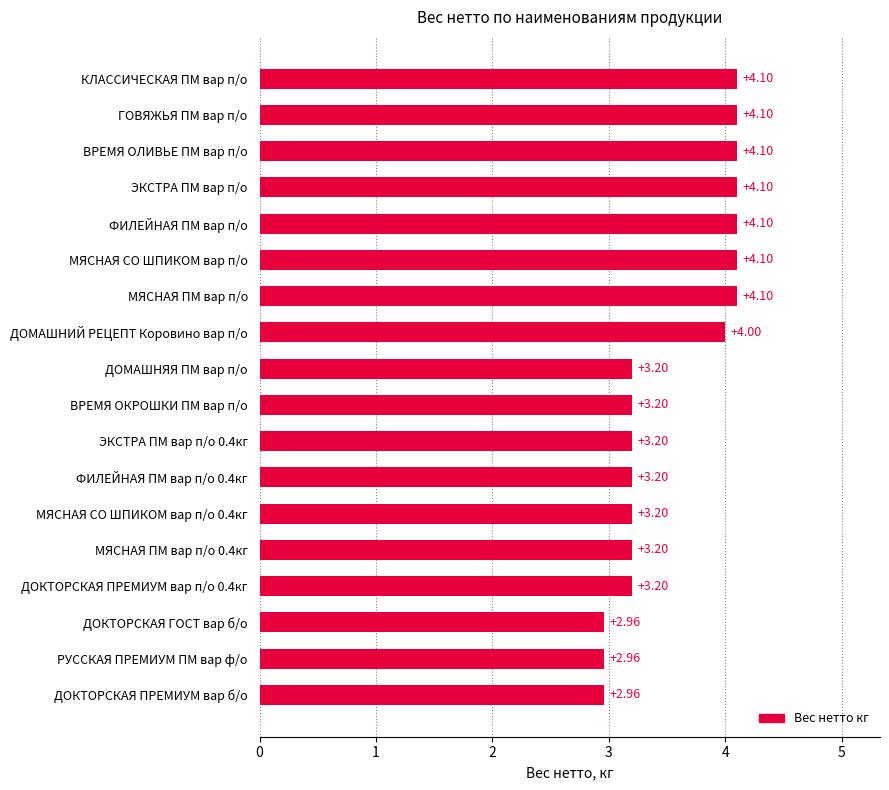

What is the average value?

3.6